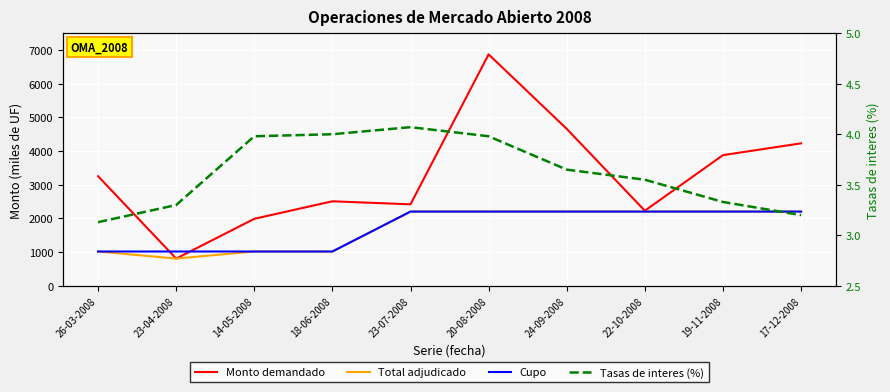

Is it true that Tasas de interes (%) equals 3.3 at 23-04-2008?

True